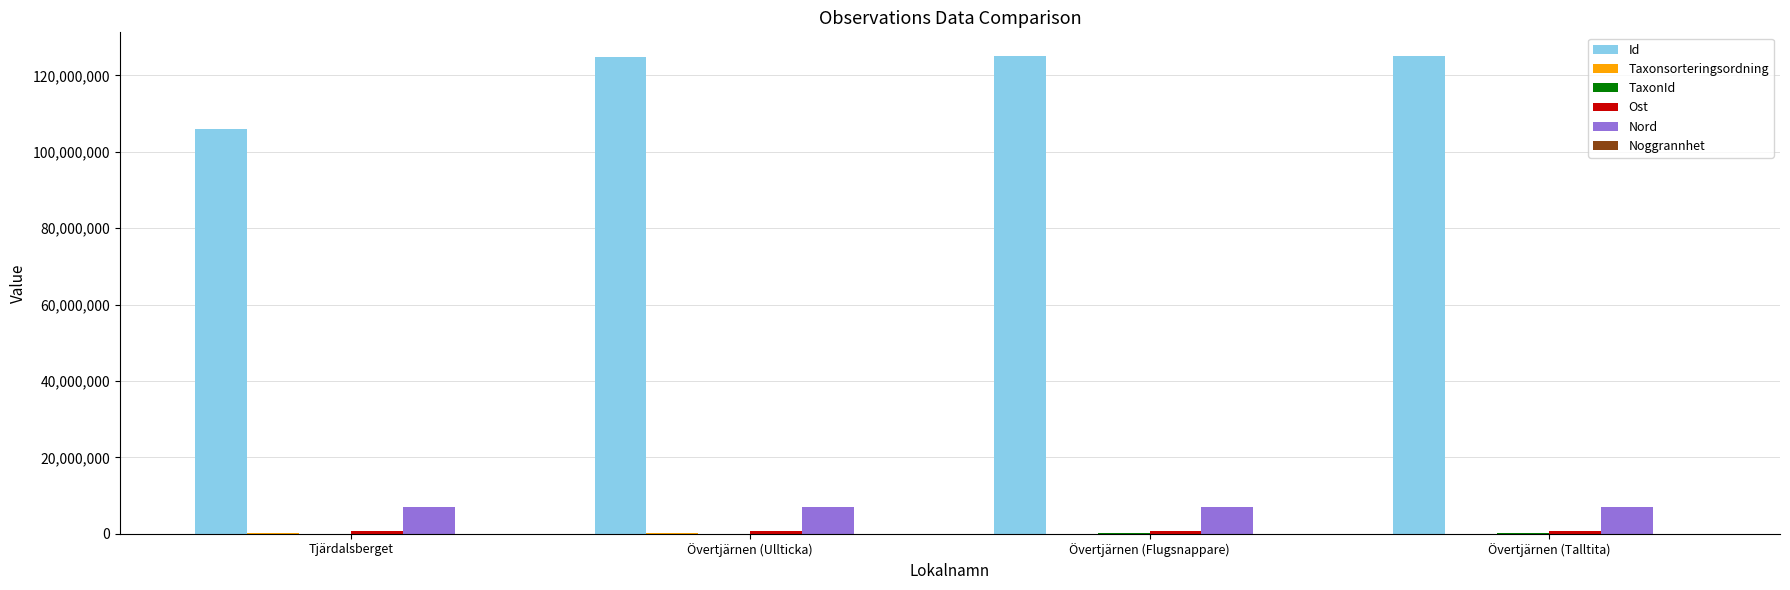

True or false: Nord has a value of 2768413 at Övertjärnen (Flugsnappare).

False